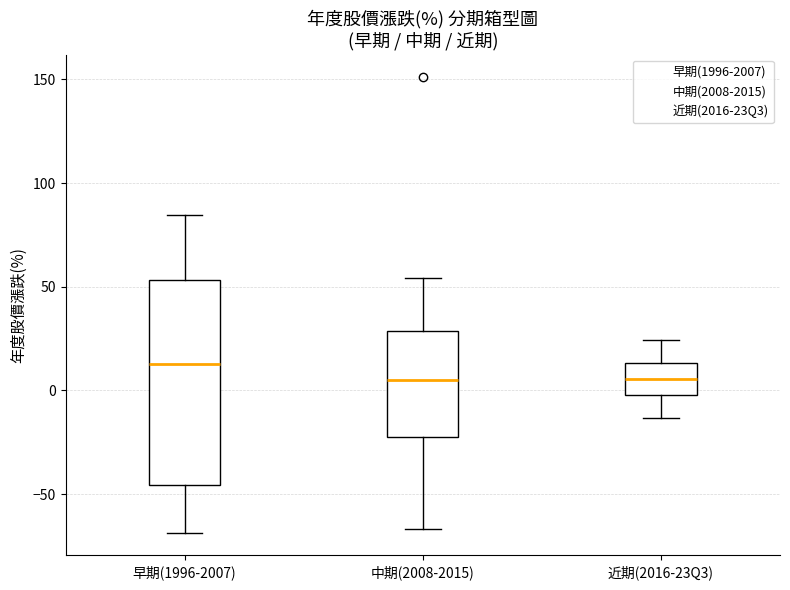

Reading left to right, read every box against the y-axis: the position of its median line, the range the box covers, and the ends of its whiskers. The values are not printed on the chart, so give them approximately, as read against the axis.

早期(1996-2007): median 15, box -45 to 55, whiskers -70 to 85
中期(2008-2015): median 5, box -20 to 30, whiskers -65 to 55
近期(2016-23Q3): median 5, box 0 to 15, whiskers -15 to 25